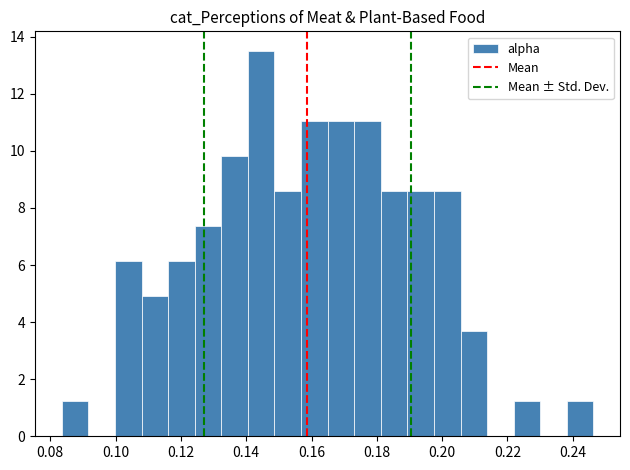

Which range on the x-axis has the tallest bar?

0.140 to 0.148